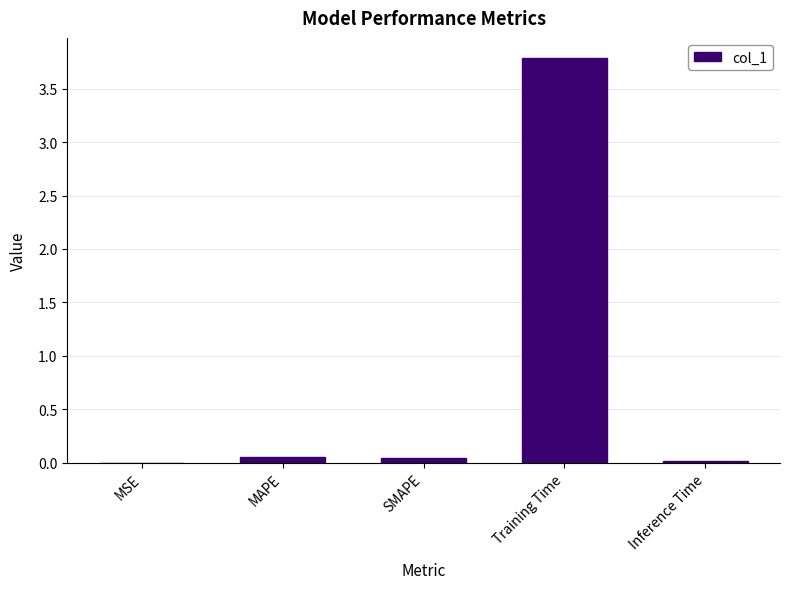

What is the sum of all values?

3.9